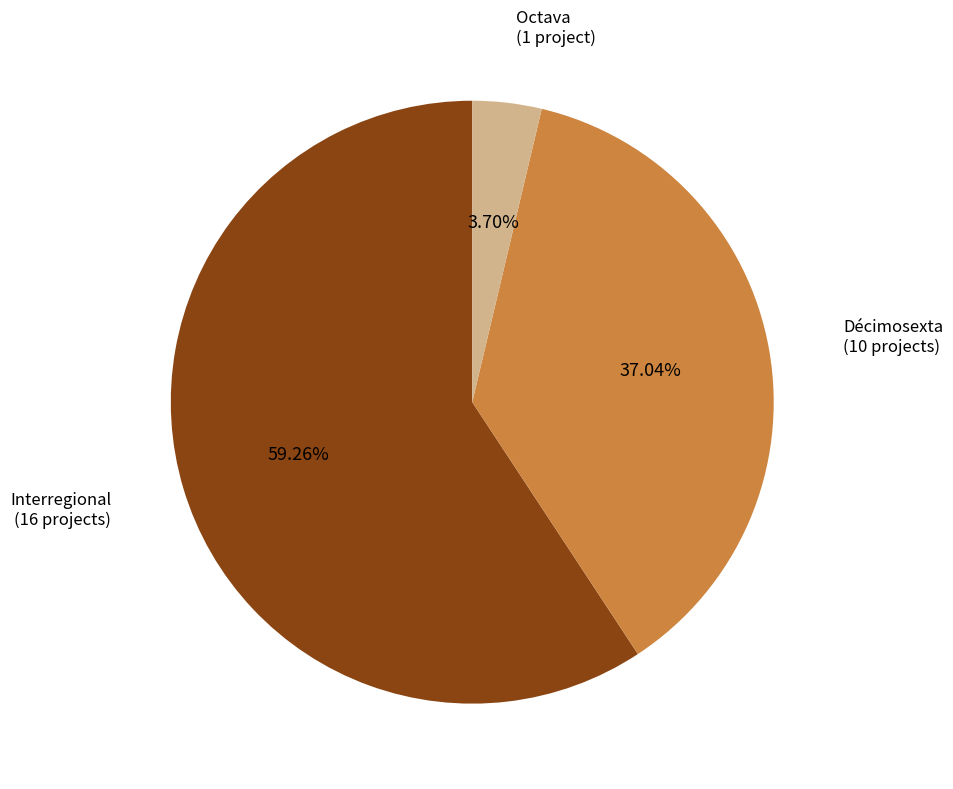

Is there any slice that represents more than half of the pie?

Yes